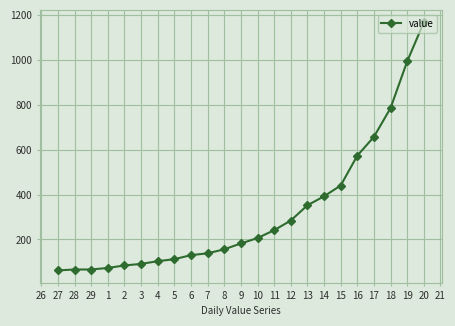

What is the maximum value shown in the chart?

1167